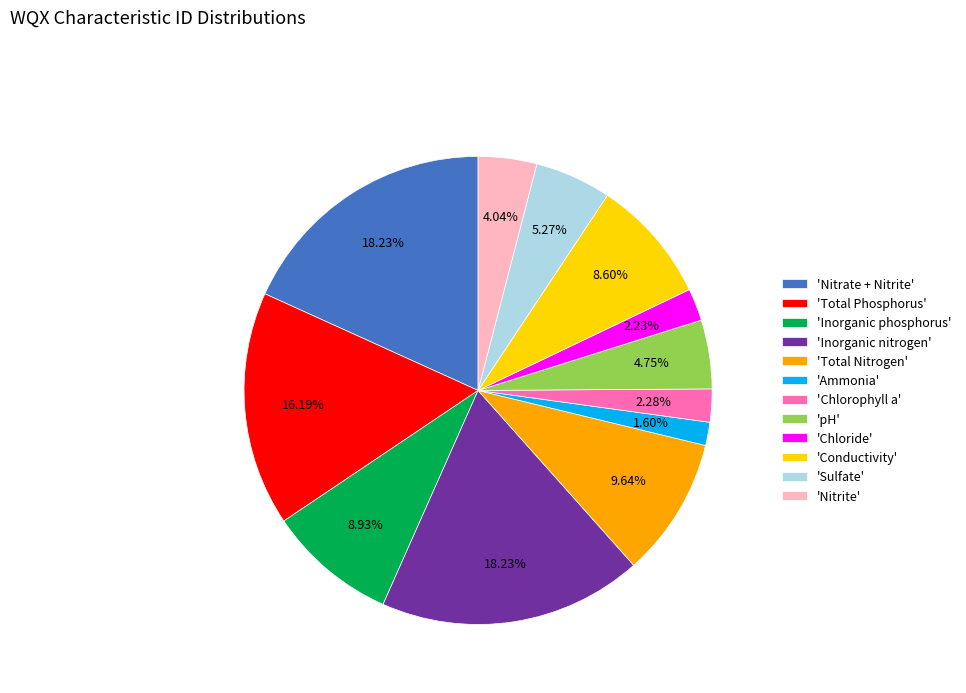

Which has a higher value, 'Chlorophyll a' or 'Inorganic phosphorus'?

'Inorganic phosphorus'